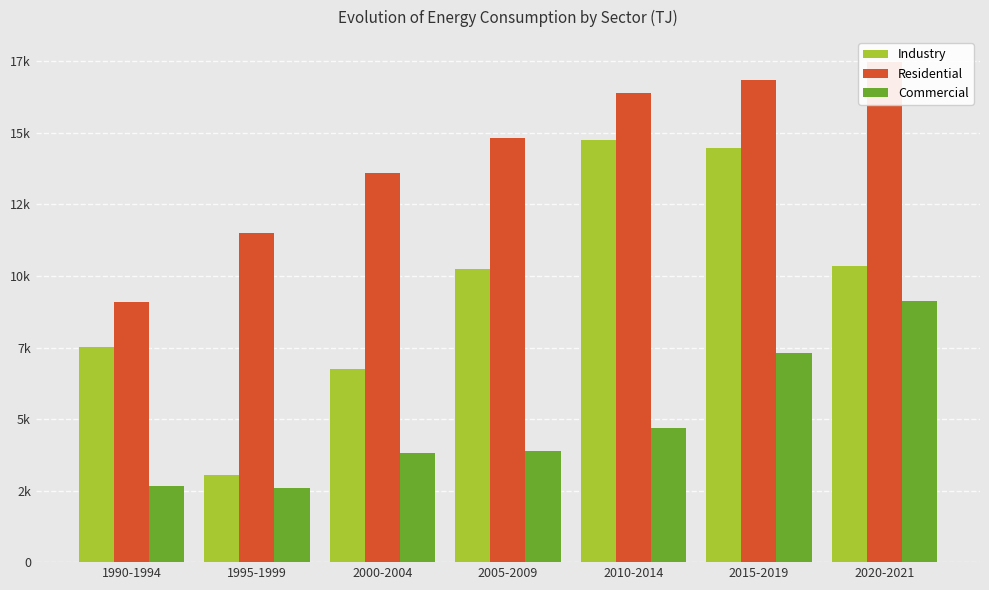

How many values in the Industry series exceed 10240?

3